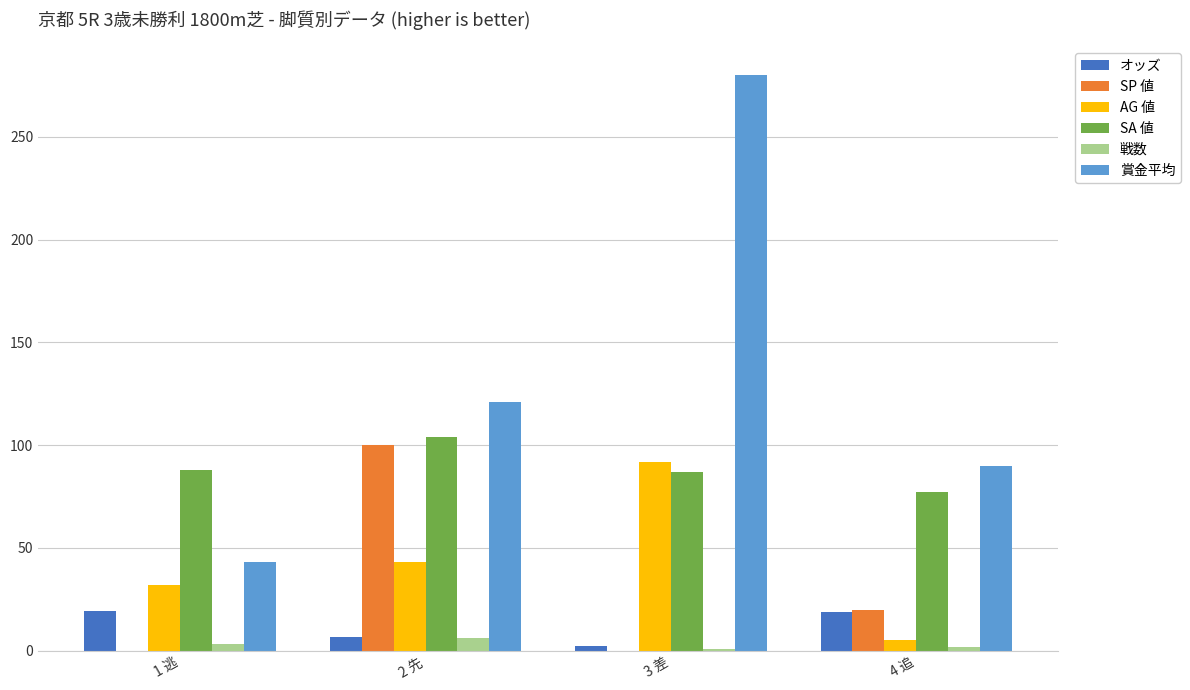

Read the SA 値 value at 3 差.

87.0